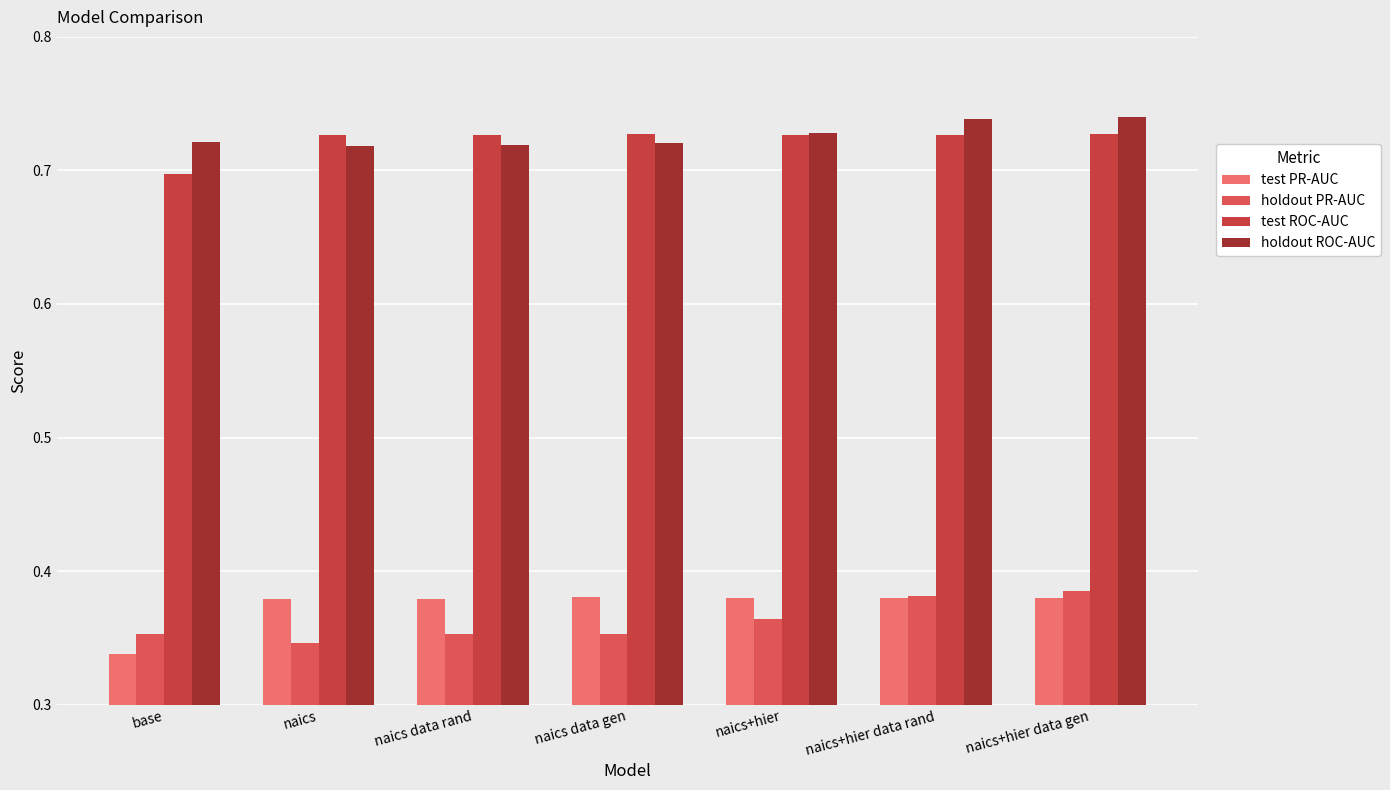

What is the smallest value displayed?

0.3